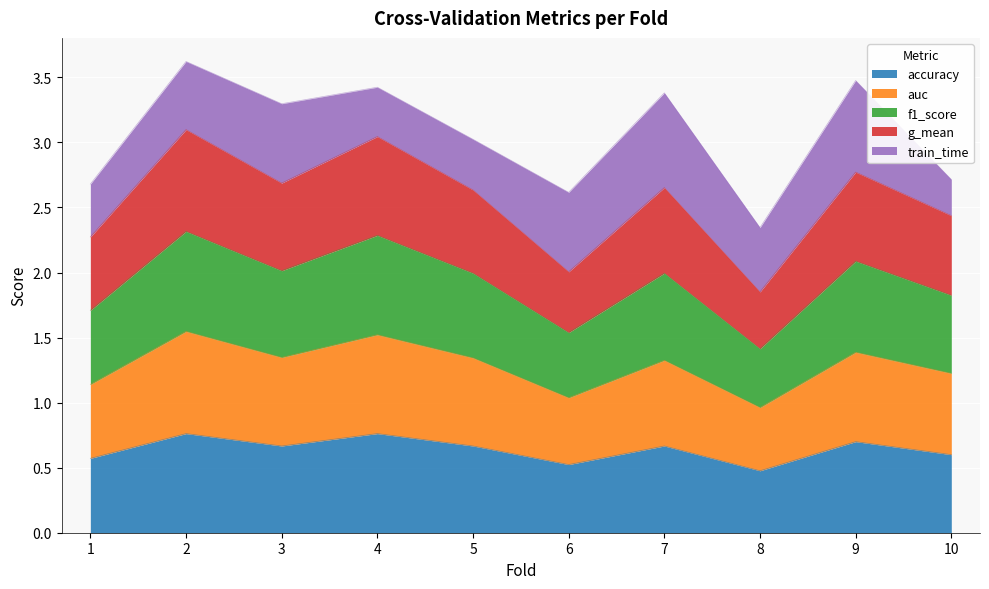

What is the total value across all series at 5?

3.0